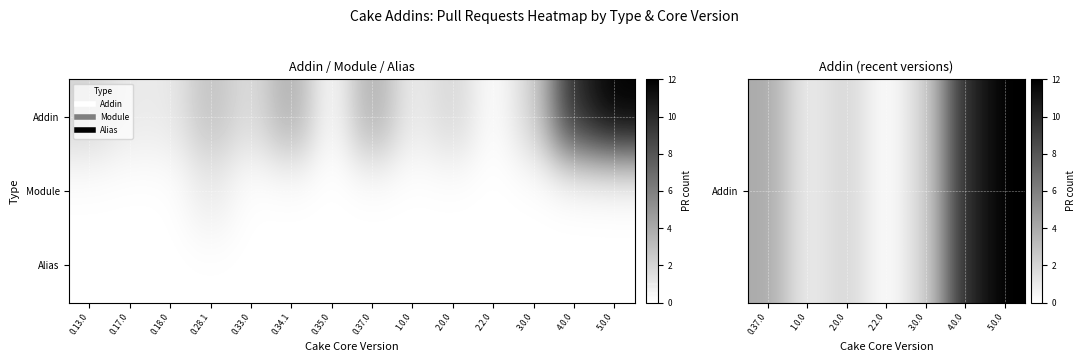

The value of Module at 4.0.0 is 0.0. True or false?

True